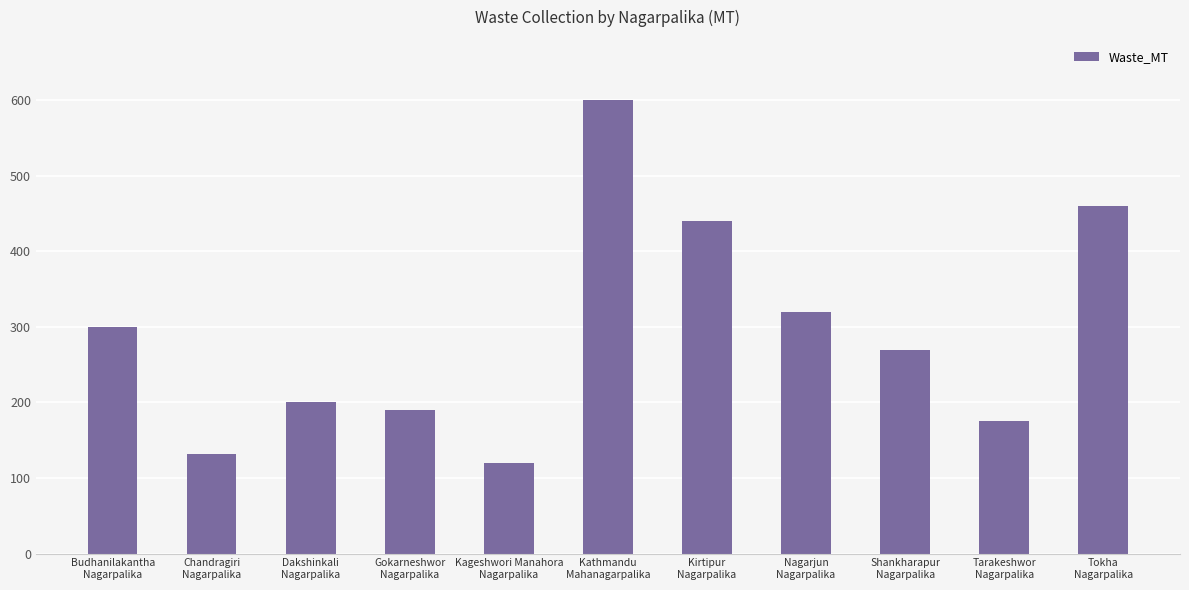

How many series are shown in this chart?

1